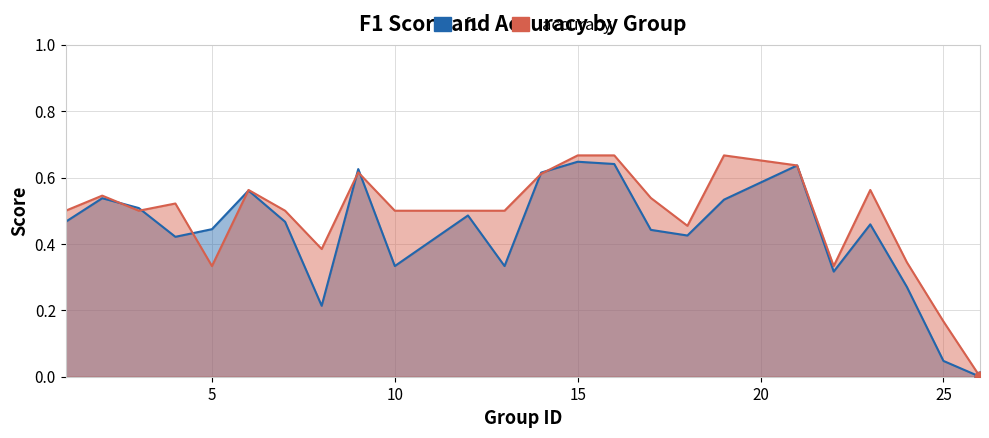

Is the value of accuracy at 5 greater than the value of f1 at 7?

No